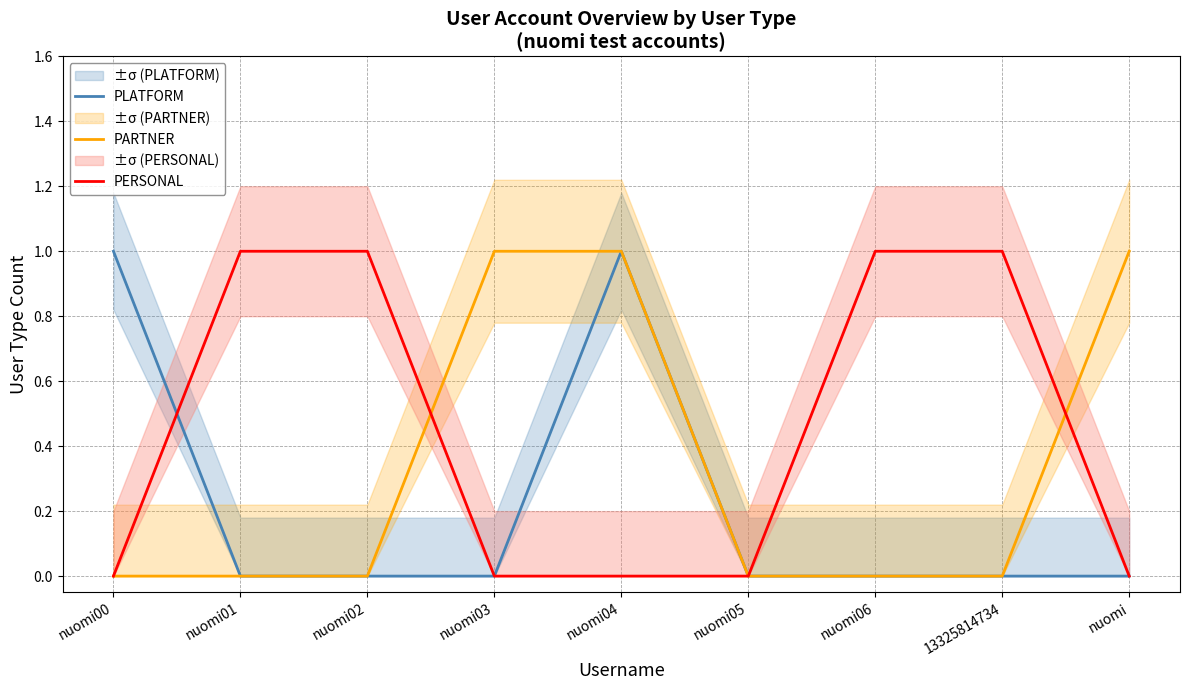

What is the difference between the highest and lowest values at nuomi00?

1